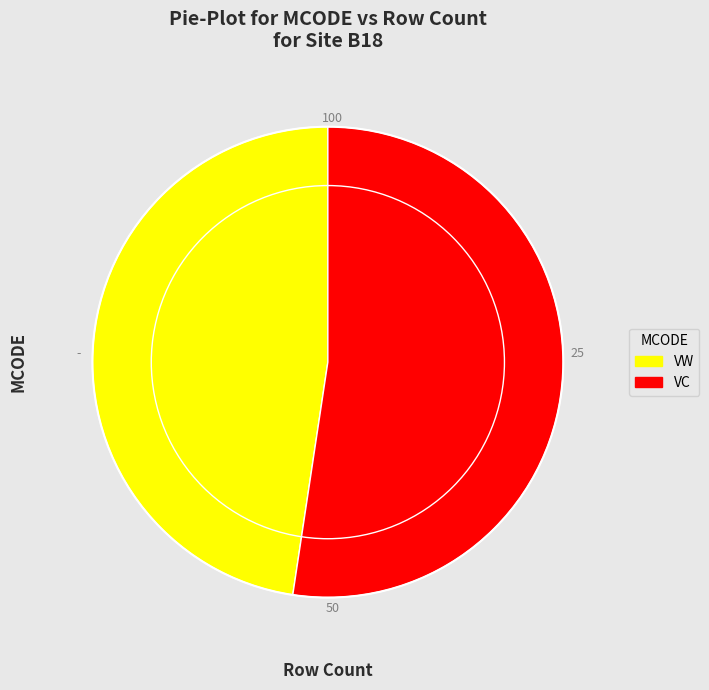

How many segments does this pie chart have?

2